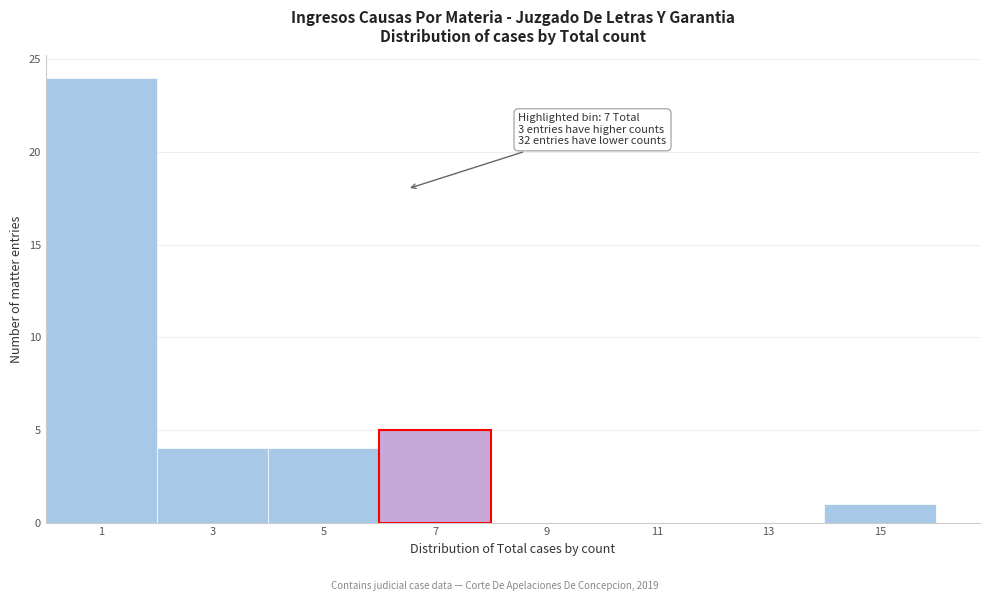

Reading right to left, transcribe all the data shown in this chart.

15=1	13=0	11=0	9=0	7=5	5=4	3=4	1=24